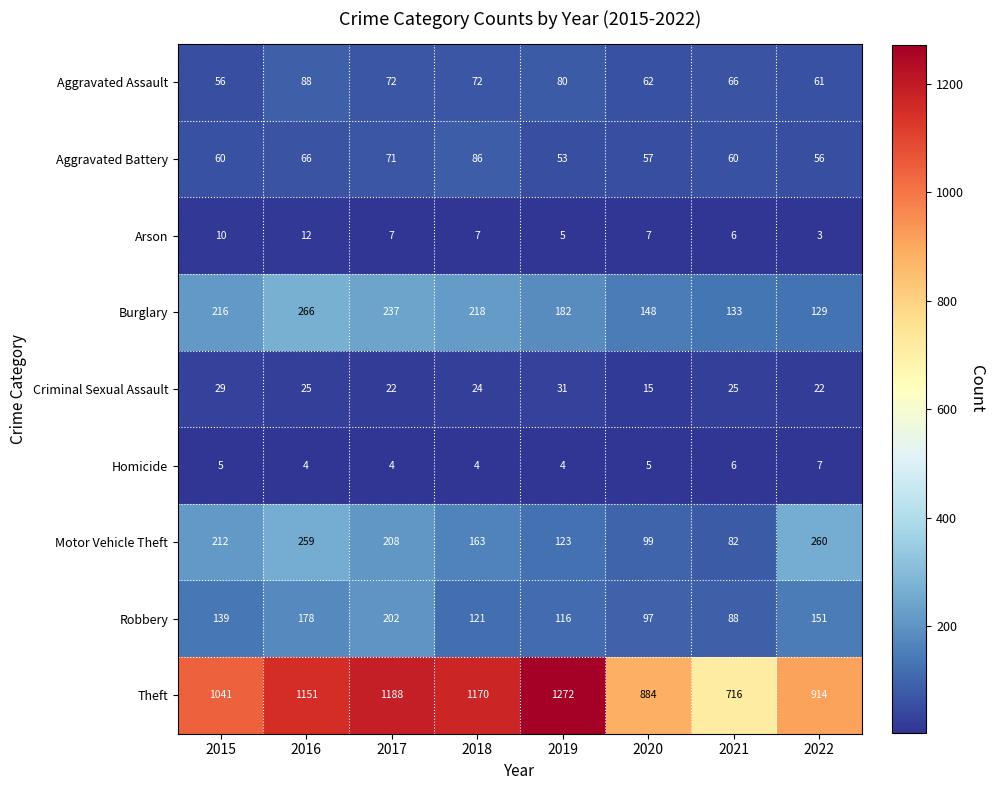

At which category is the sum across all series the highest?

2016